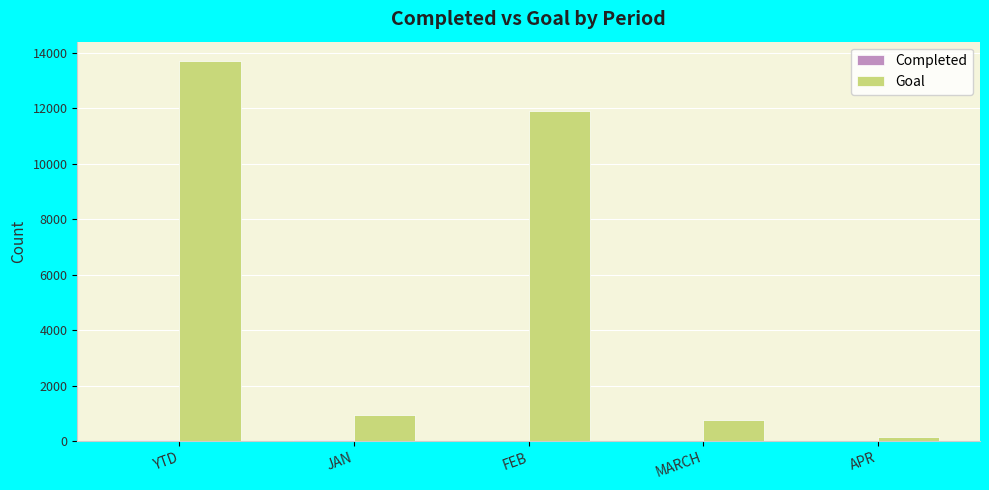

Is it true that Goal equals 159 at APR?

True